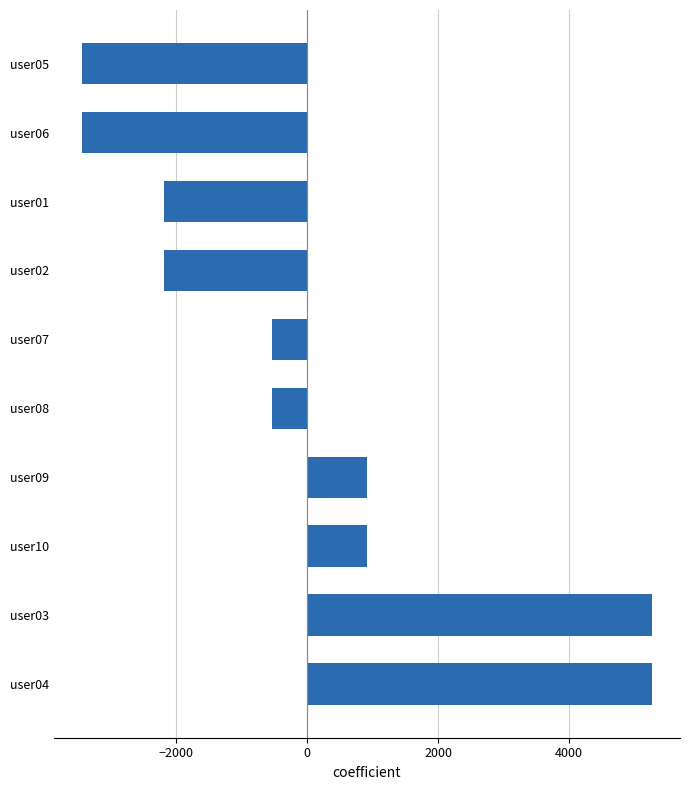

How many positive values are there?

4